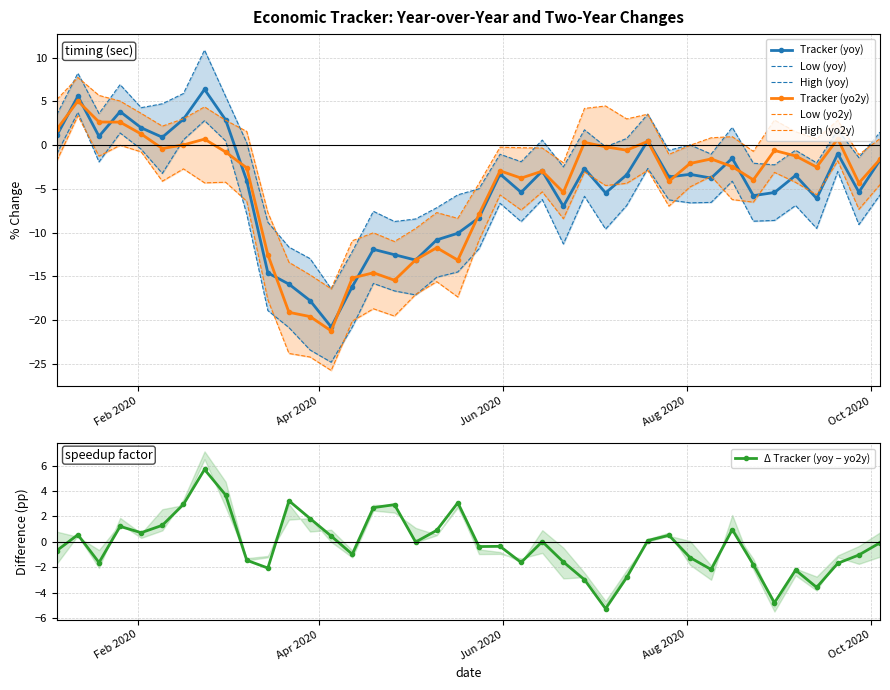

At how many categories does at least one series exceed 1?

19